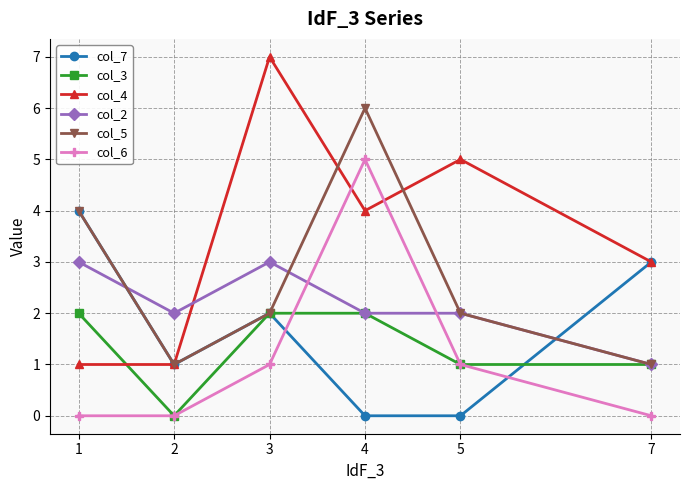

How many data points in col_6 are less than 1?

3